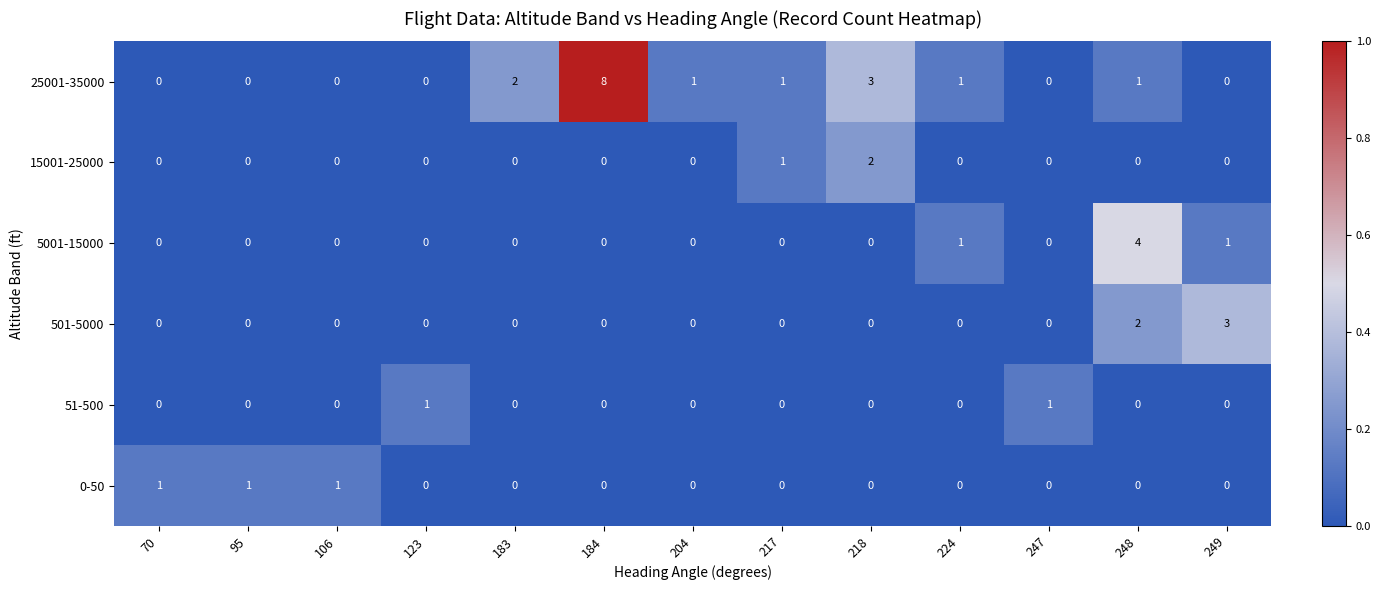

Is it true that 5001-15000 equals -2 at 106?

False